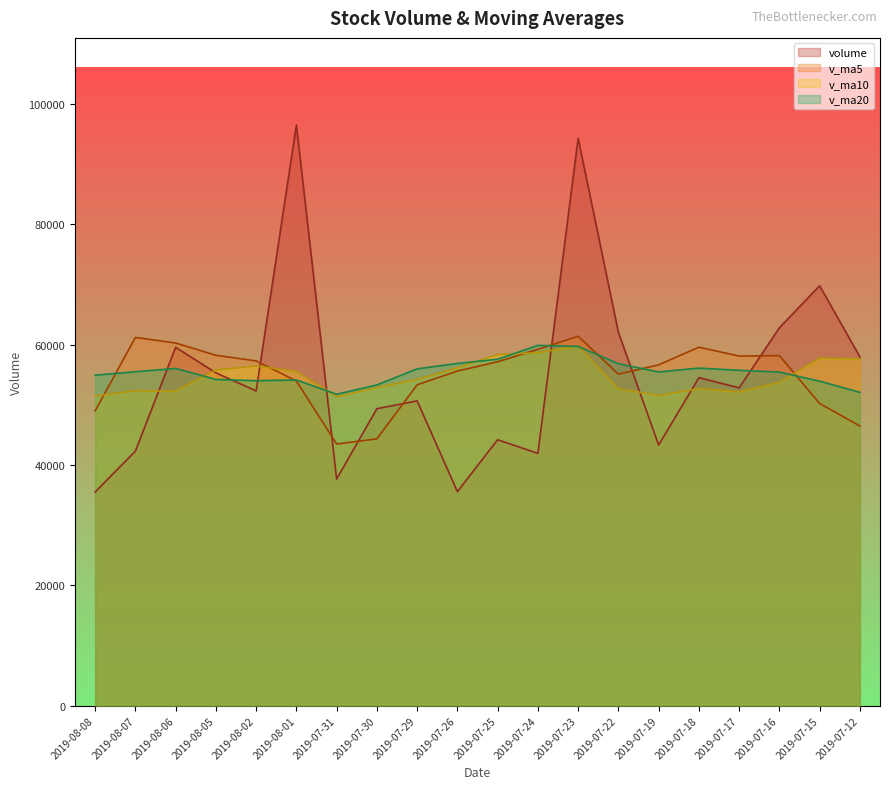

How many intersections are there between v_ma5 and v_ma20?

6